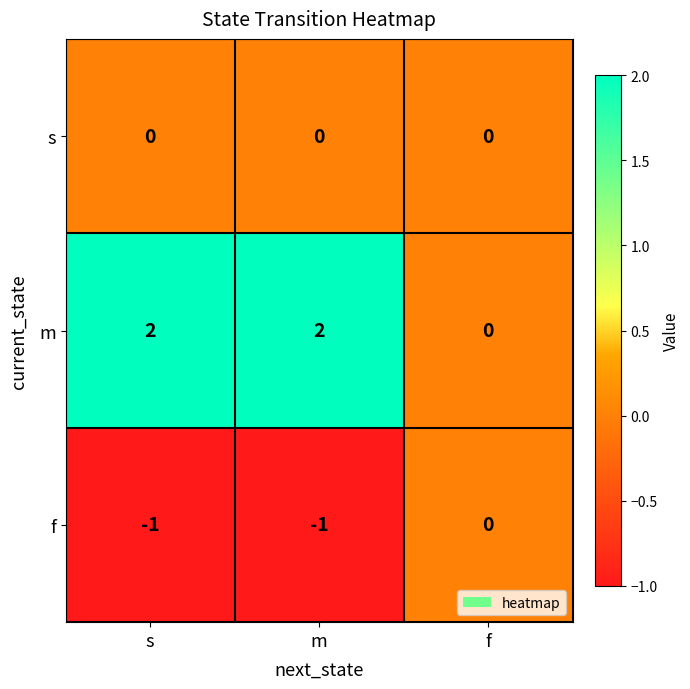

Reading right to left, extract all data points from this chart.

s: f=0	m=0	s=0
m: f=0	m=2	s=2
f: f=0	m=-1	s=-1